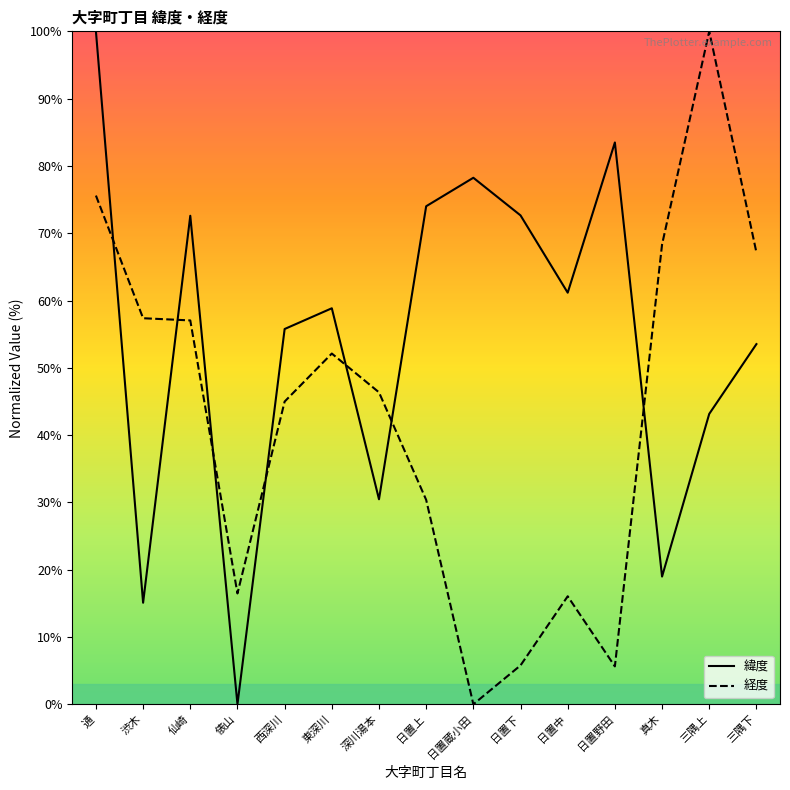

Where does the 緯度 series first go above 58?

通